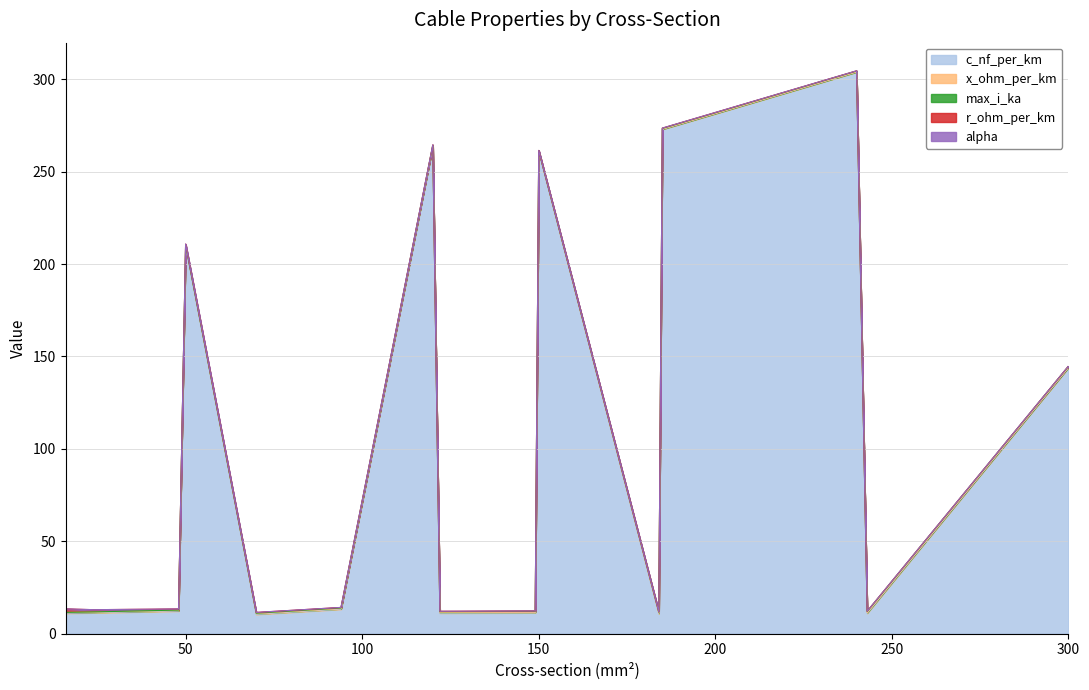

What is the average value of the c_nf_per_km series?

103.9